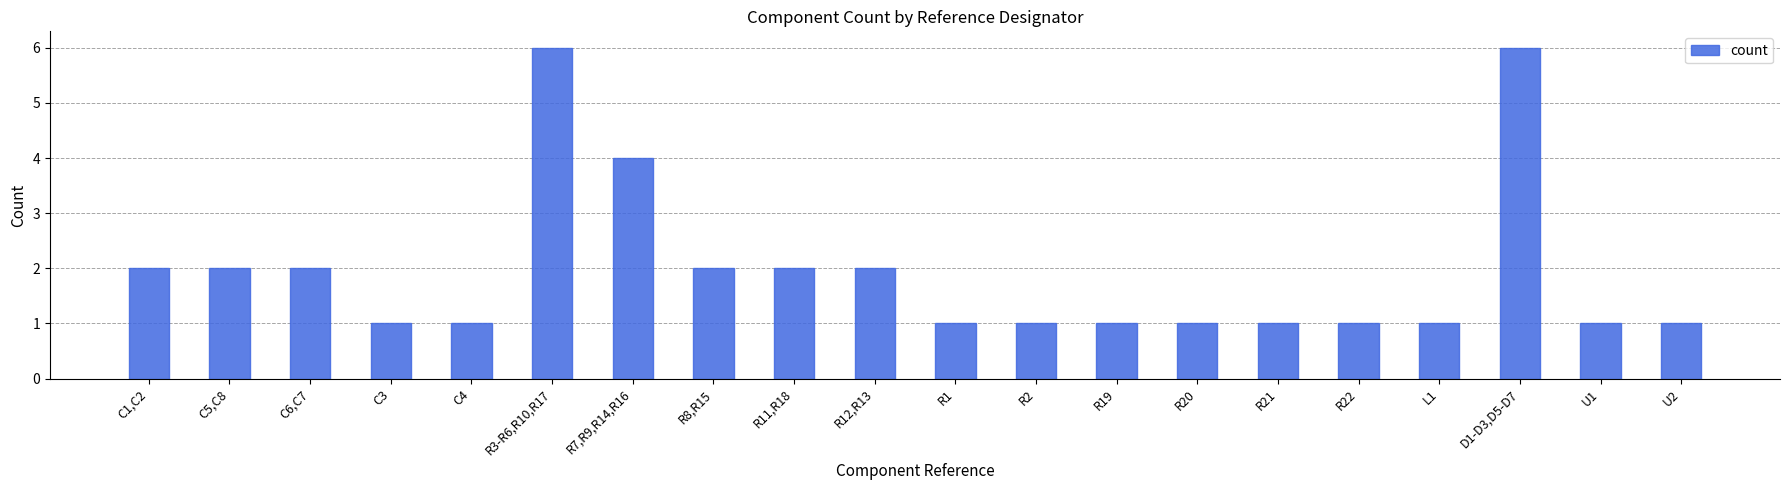

What value does the data have at U2?

1